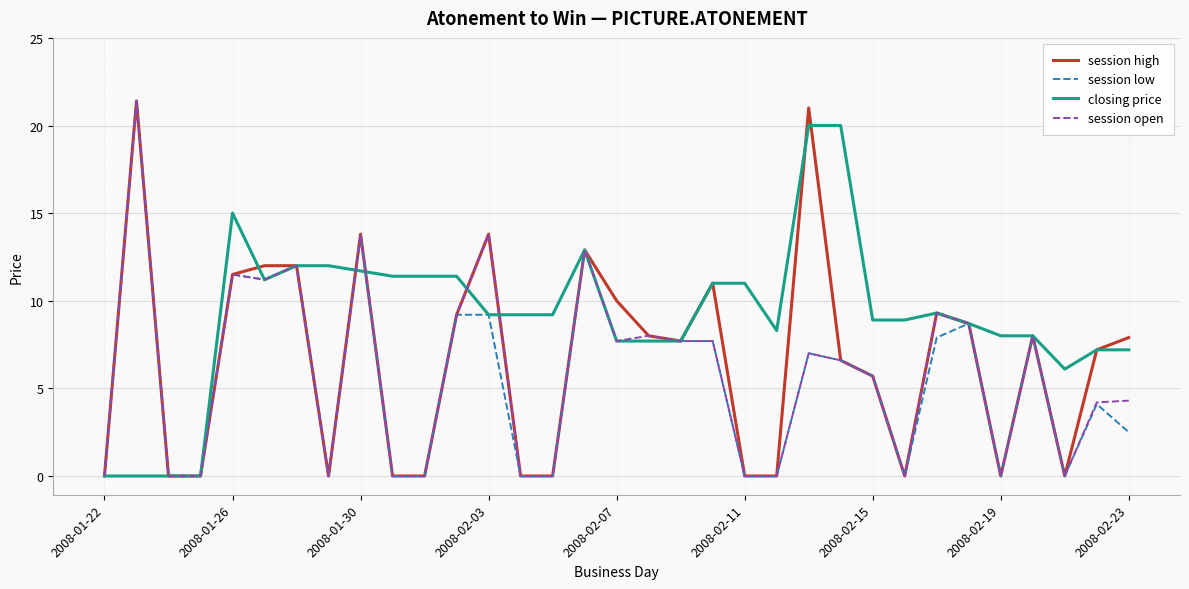

What is the greatest value displayed?

21.4